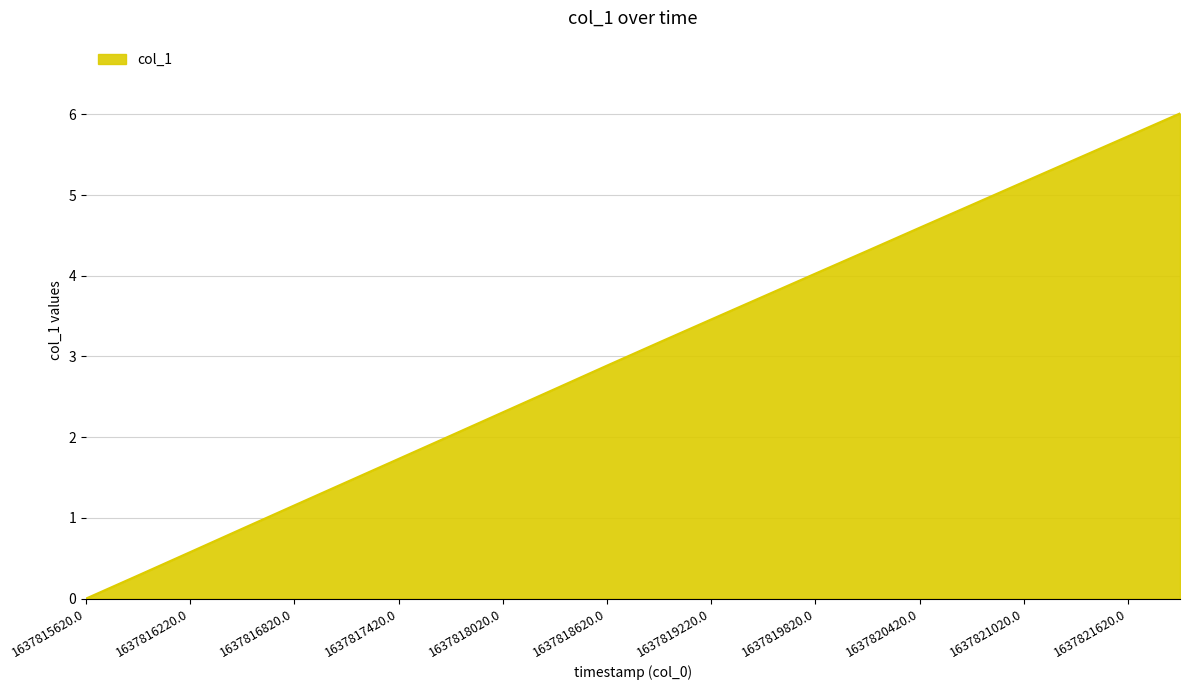

What is the greatest value displayed?

6.0